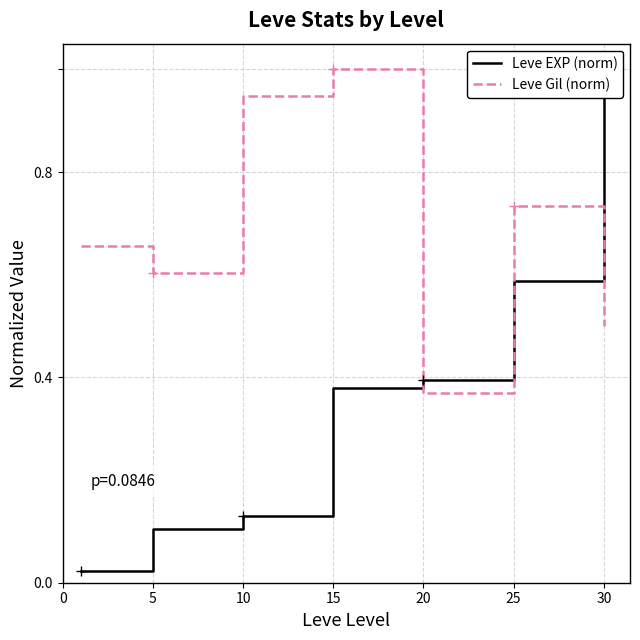

Rank the series by their average value, from highest to lowest.

Leve Gil (norm), Leve EXP (norm)